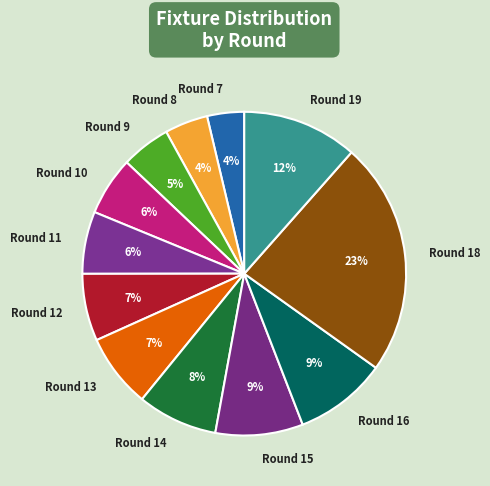

Which category has the biggest portion of the pie?

Round 18